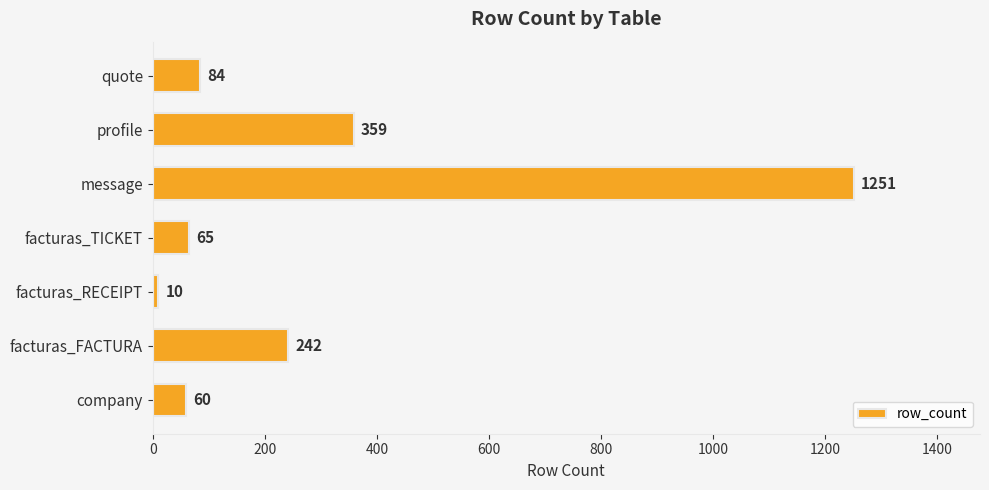

What is the greatest value displayed?

1251